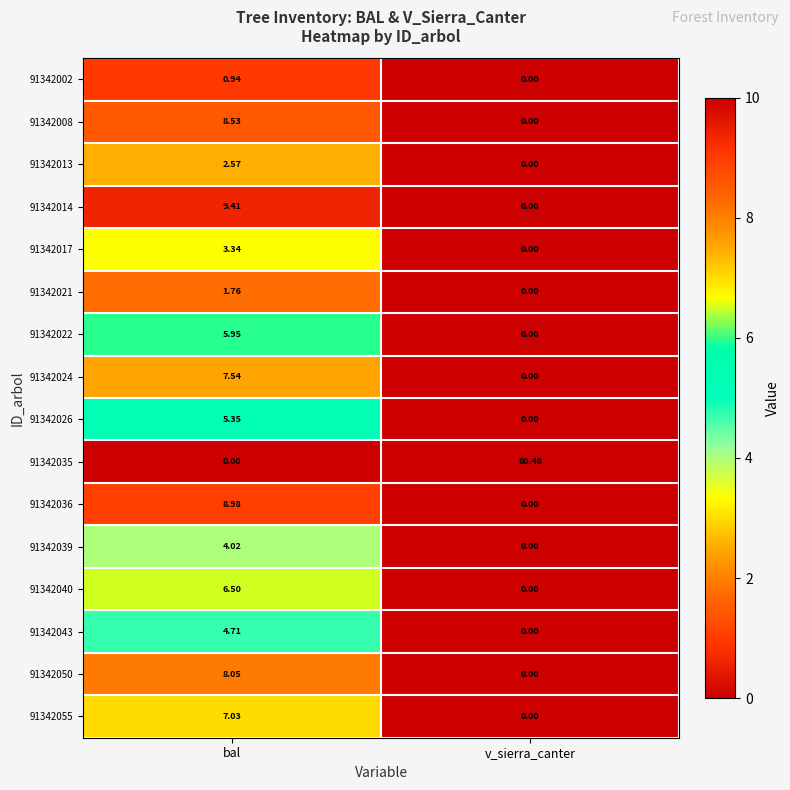

At which category is the sum across all series the highest?

bal